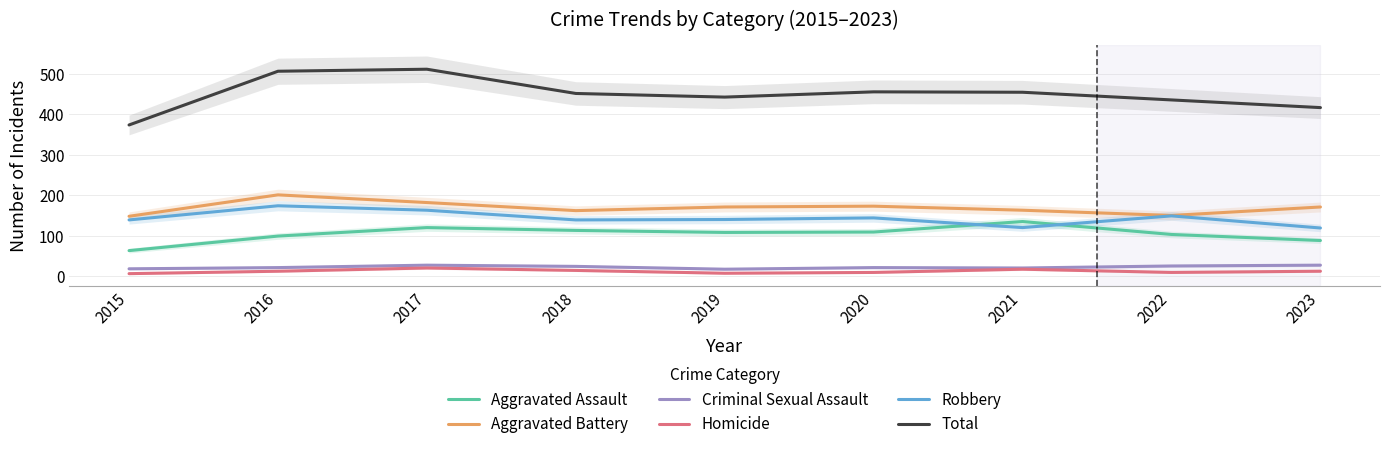

True or false: Total has more than 0 interior local peaks.

True